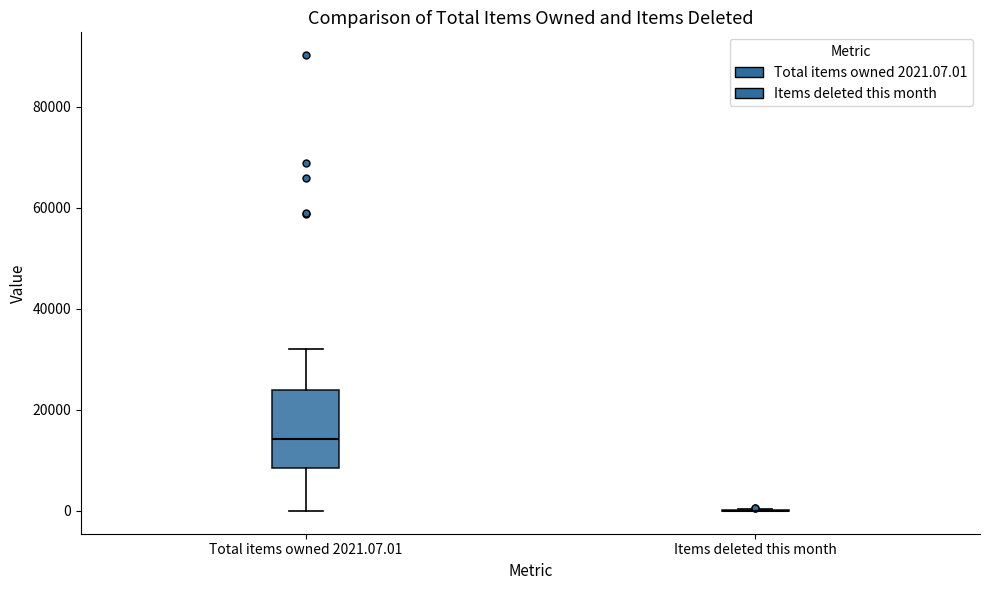

Reading left to right, read every box against the y-axis: the position of its median line, the range the box covers, and the ends of its whiskers. The values are not printed on the chart, so give them approximately, as read against the axis.

Total items owned 2021.07.01: median 14000, box 8000 to 24000, whiskers 0 to 32000
Items deleted this month: box collapsed to a line at 0, whiskers 0 to 0